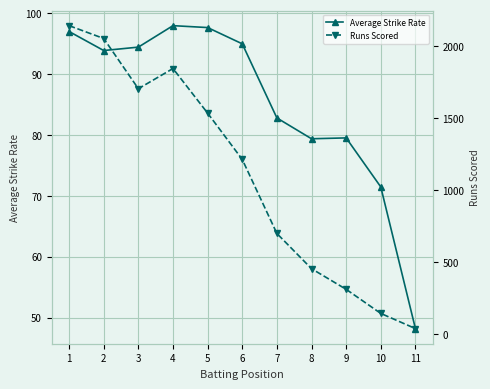

How many interior local valleys does the Runs Scored series have?

1